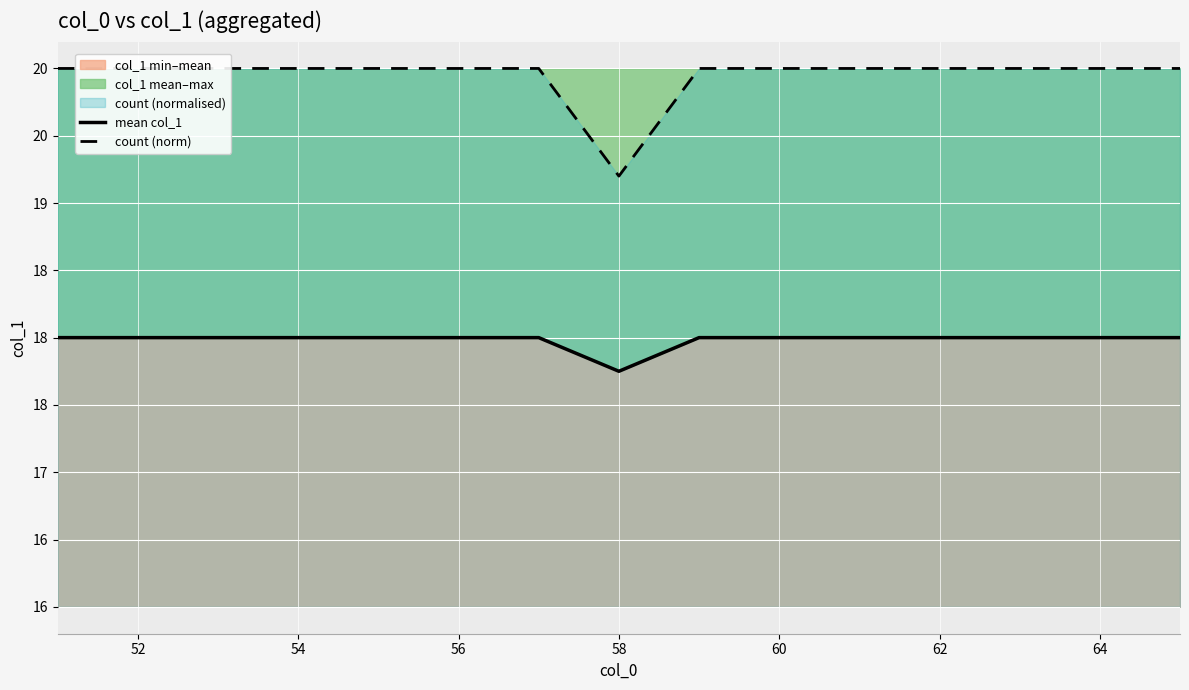

In mean col_1, how many points are lower than both neighbors (excluding endpoints)?

1